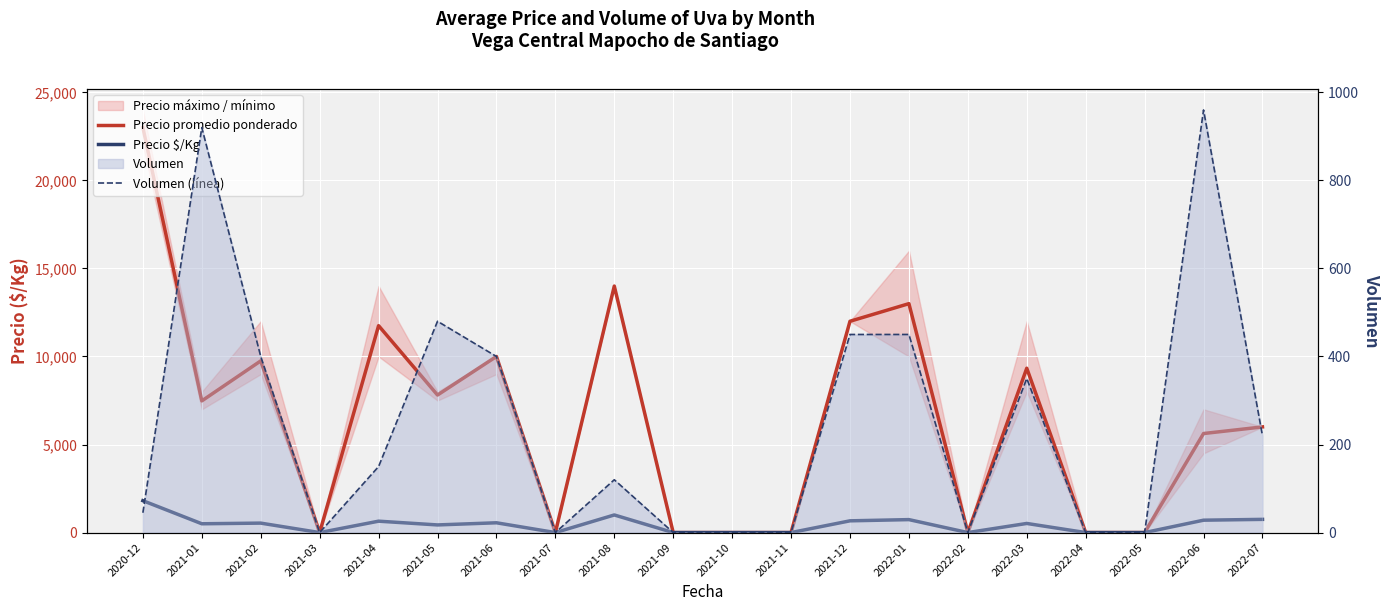

Does the chart display data point markers on the line(s)?

No